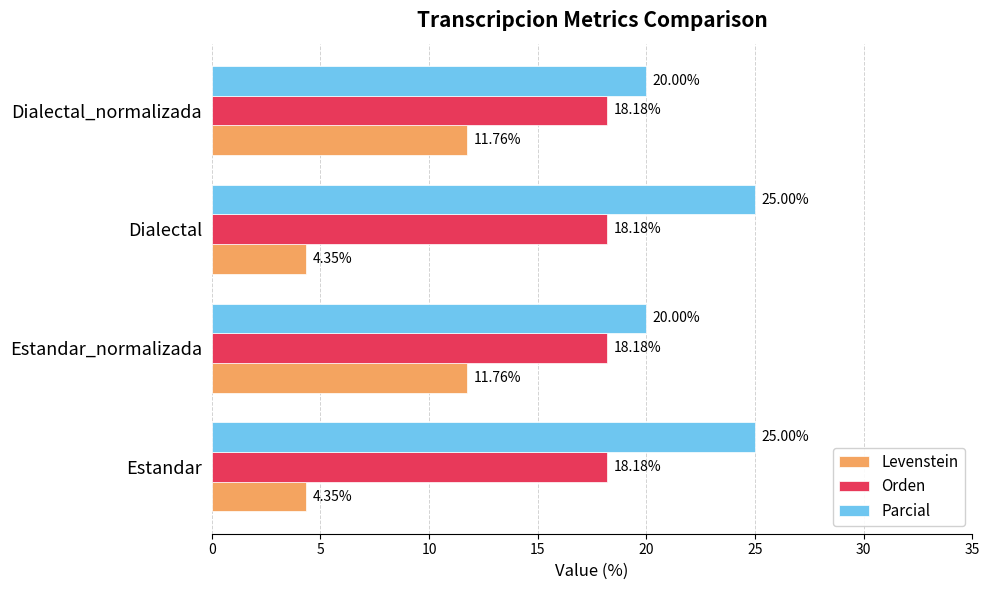

Which series has the widest spread of values?

Levenstein